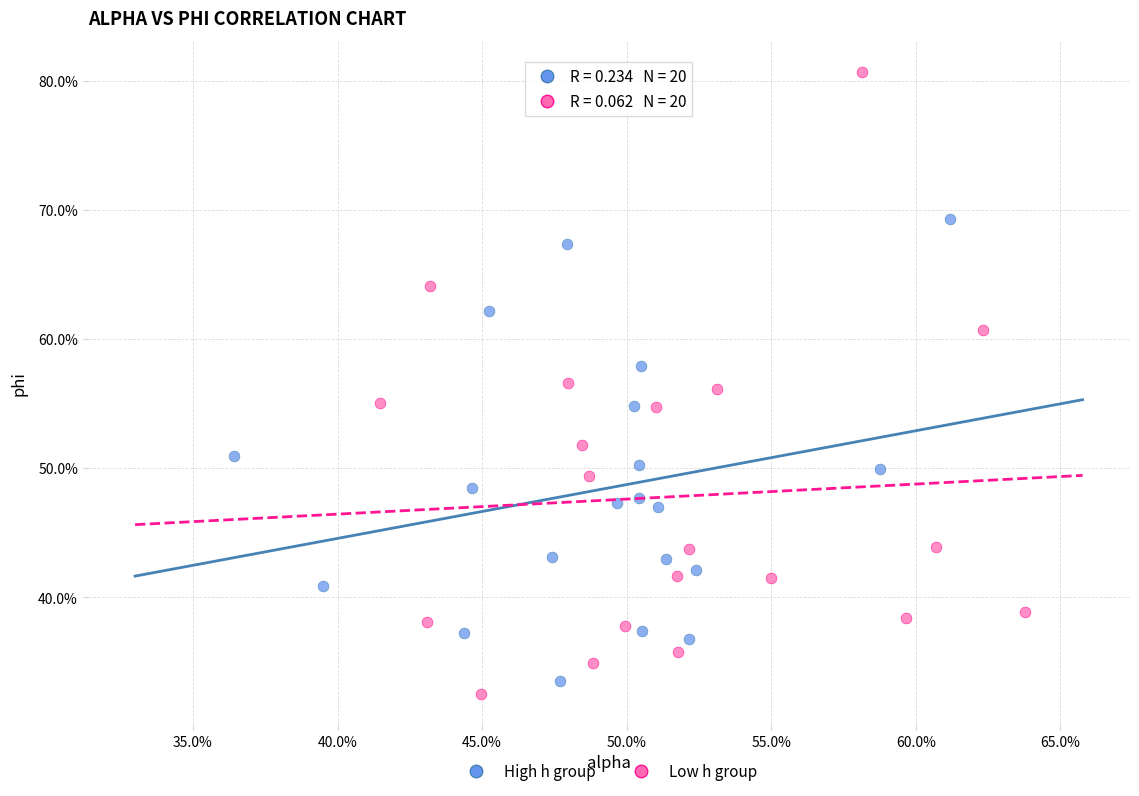

What are all the series names shown in the legend?

High h group, Low h group